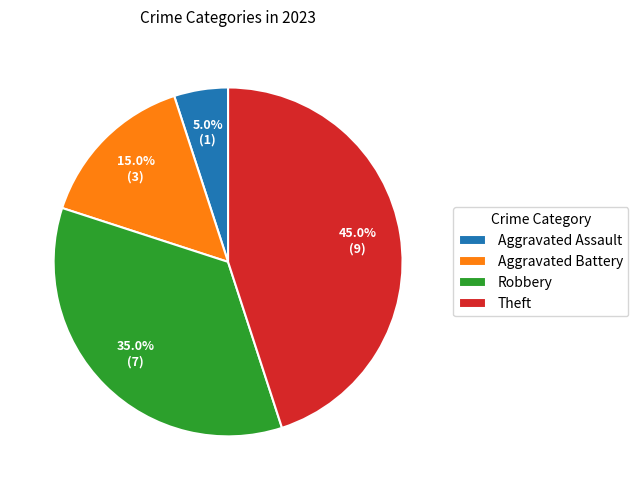

Does Robbery represent more than half of the total?

No